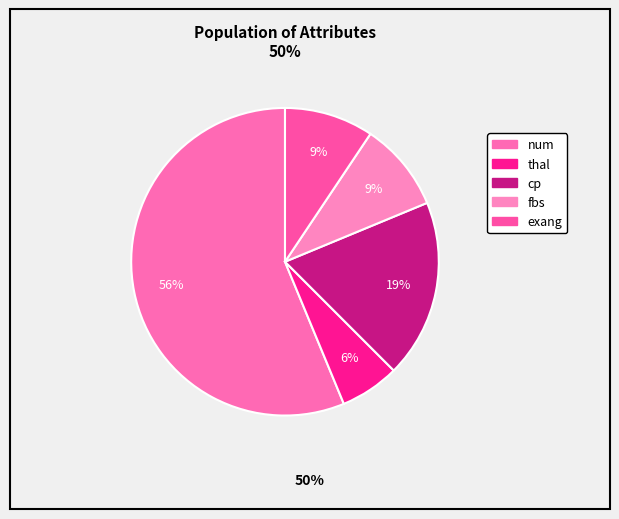

What is the largest slice in the pie chart?

num